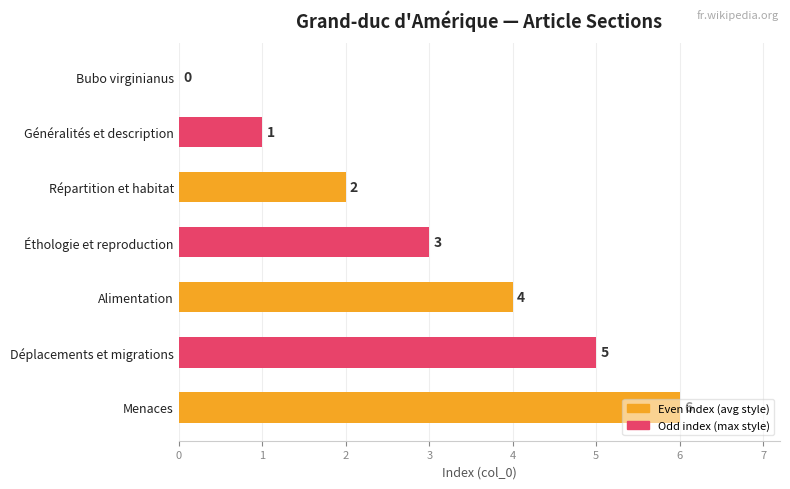

At which label is the value closest to 3?

Éthologie et reproduction